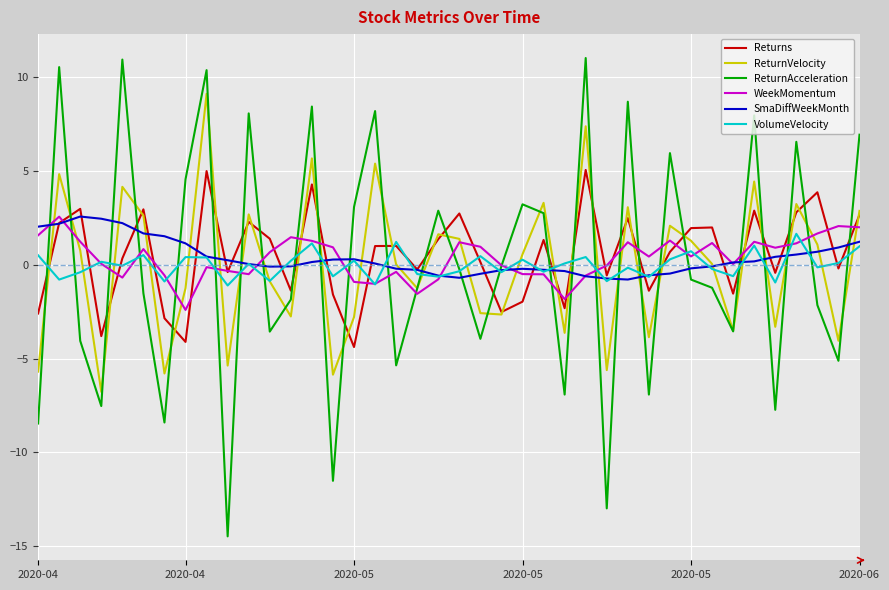

Which series has the widest spread of values?

ReturnAcceleration